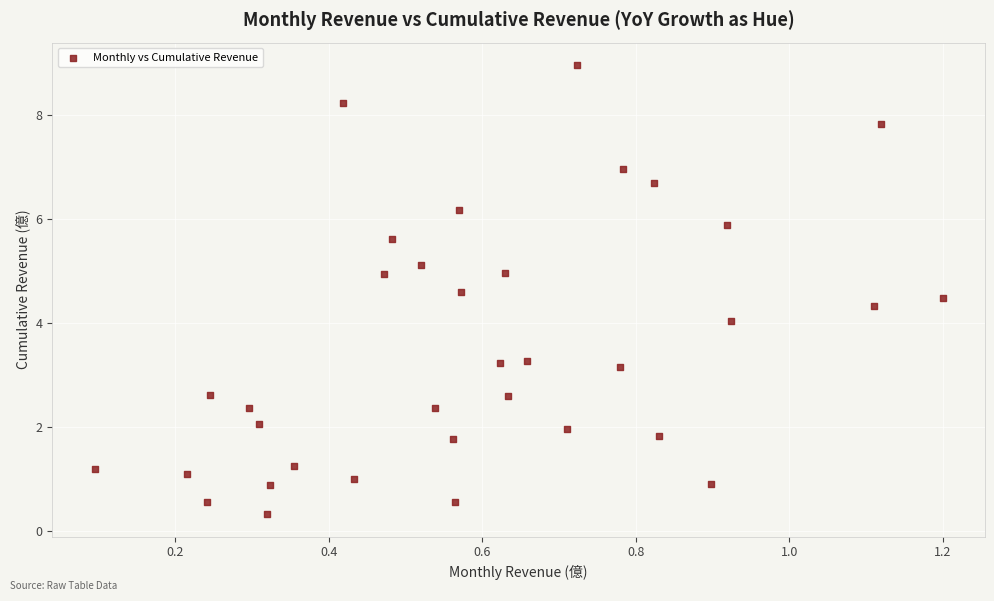

What is the range of X values (max minus min)?

1.1